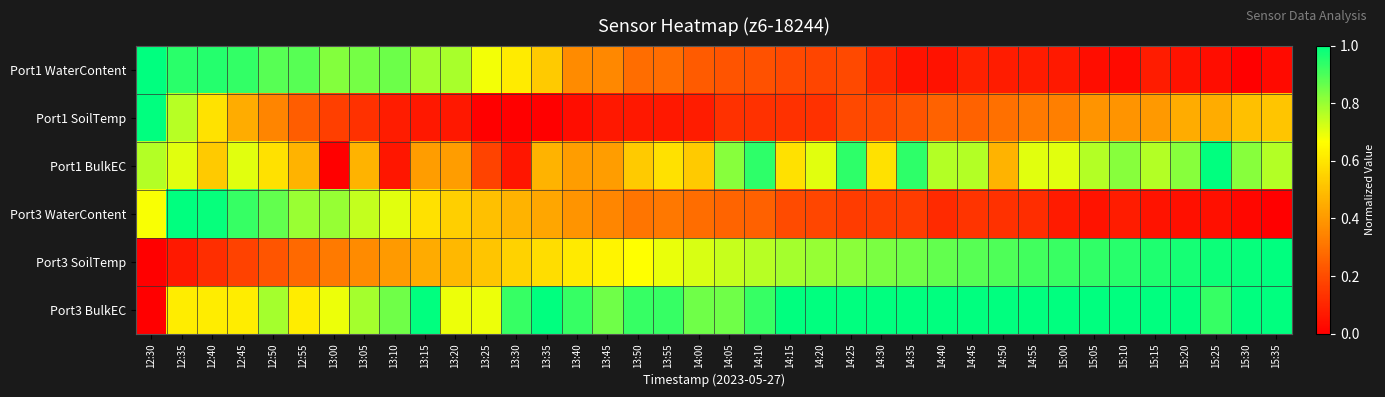

What is the maximum value shown in the chart?

1.0